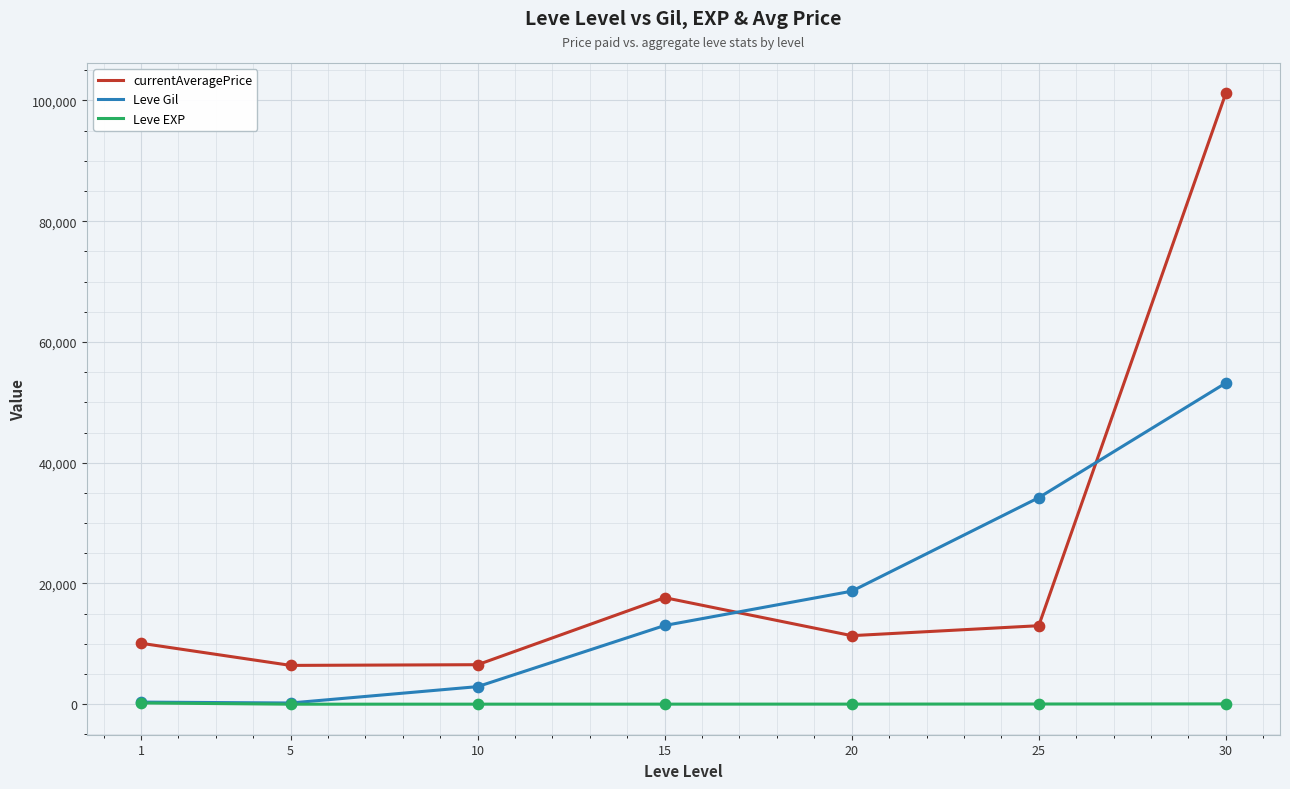

Which series has the largest range (max minus min)?

currentAveragePrice